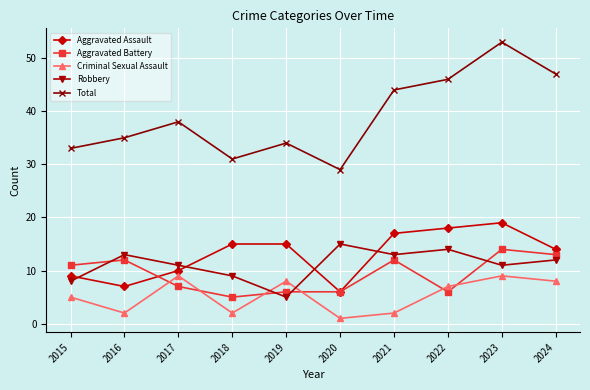

What is the average value of the Total series?

39